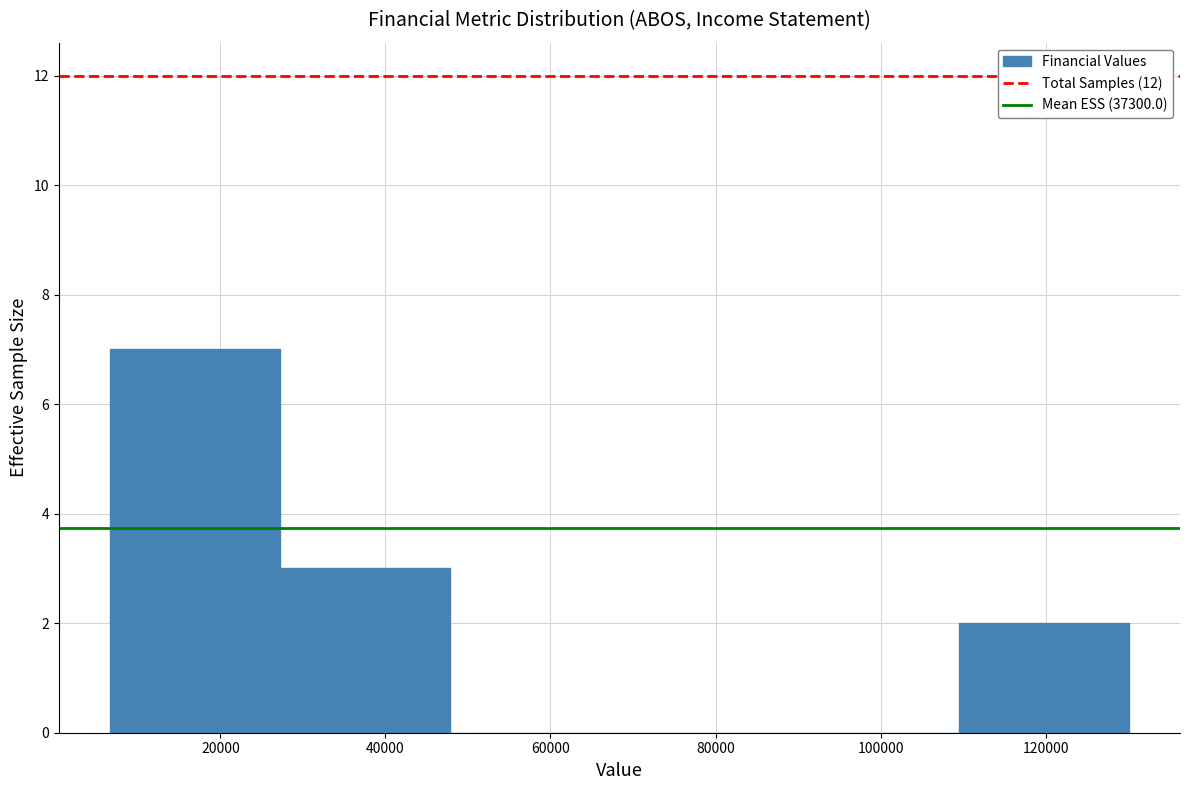

Over which range of the x-axis is the bar tallest?

6000 to 28000